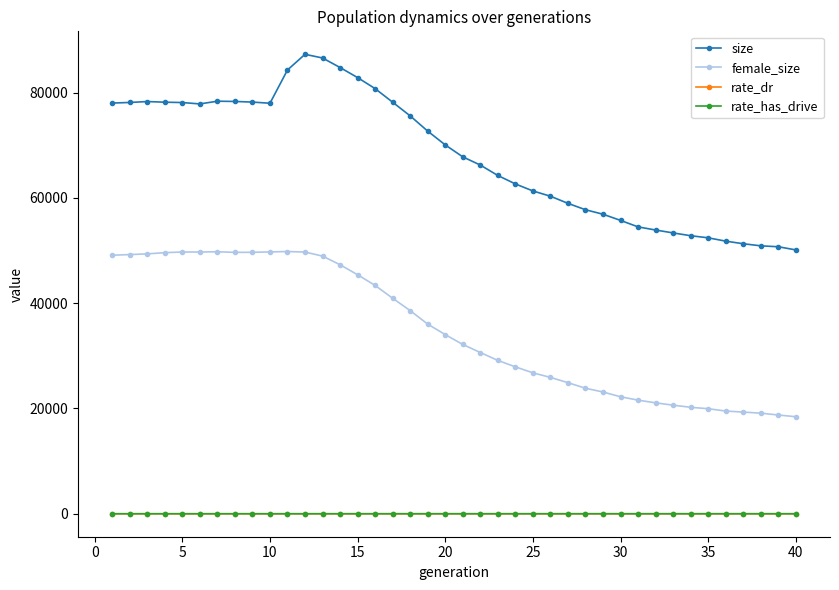

True or false: female_size and rate_dr intersect in this chart.

False